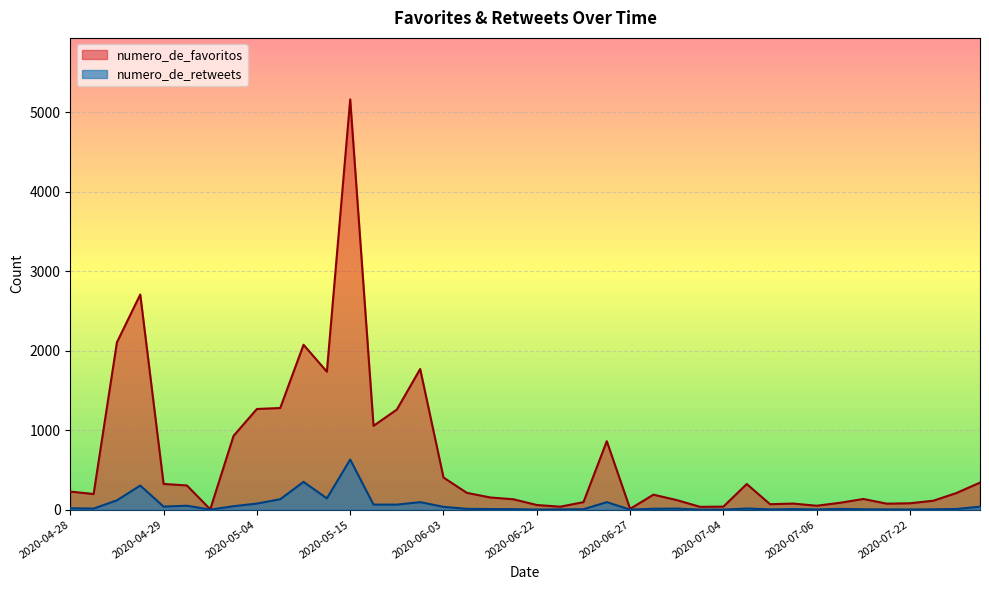

What is the difference between the maximum and second lowest values in the numero_de_retweets series?

630